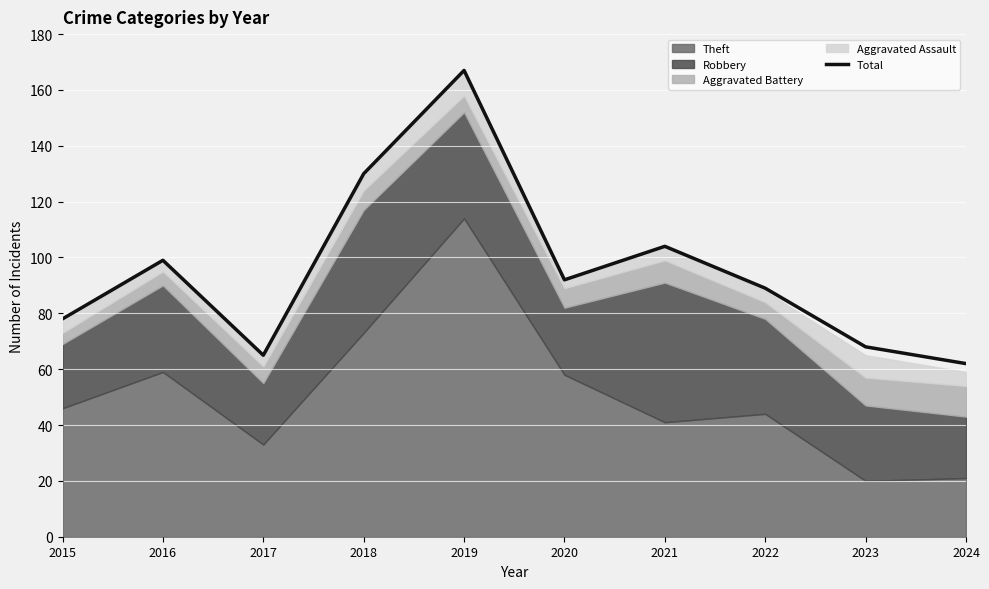

What is the change in value from 2018 to 2024?

-68